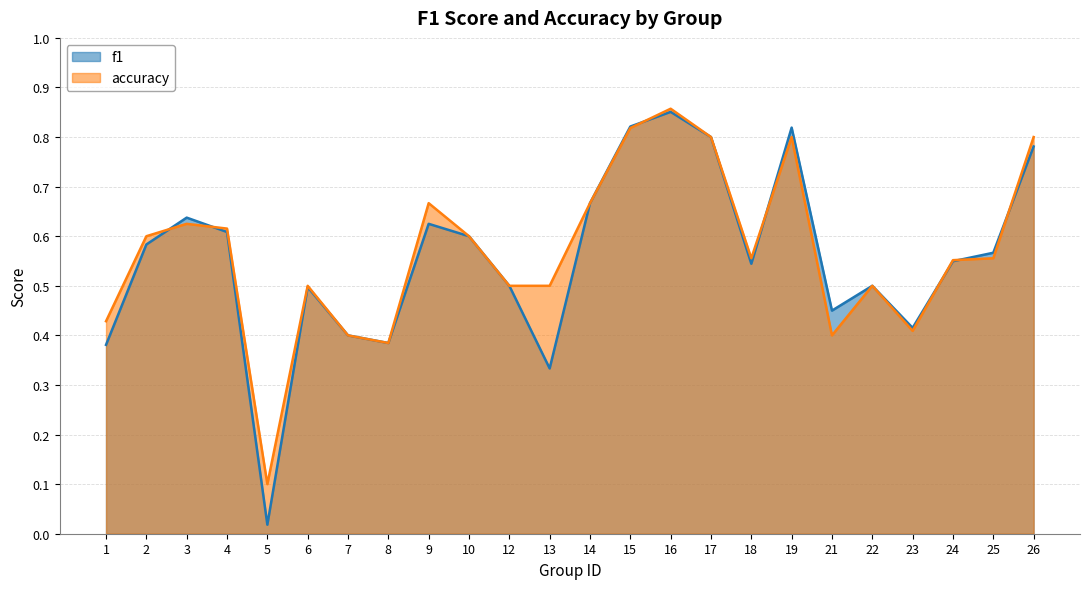

Which has a higher value, 15 or 25?

15